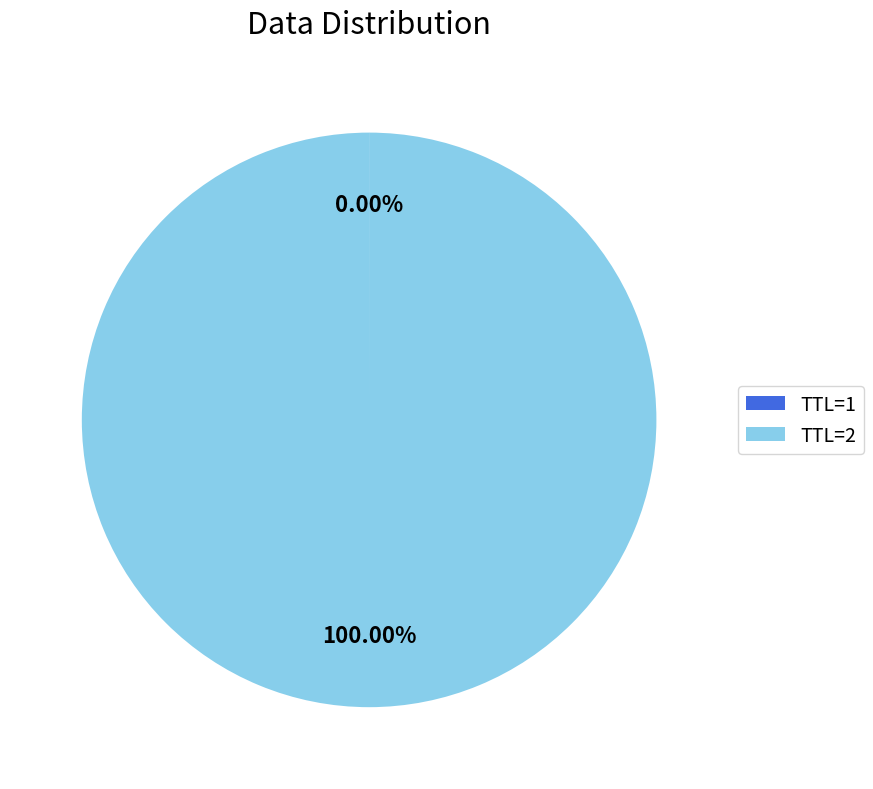

What is the majority slice?

TTL=2